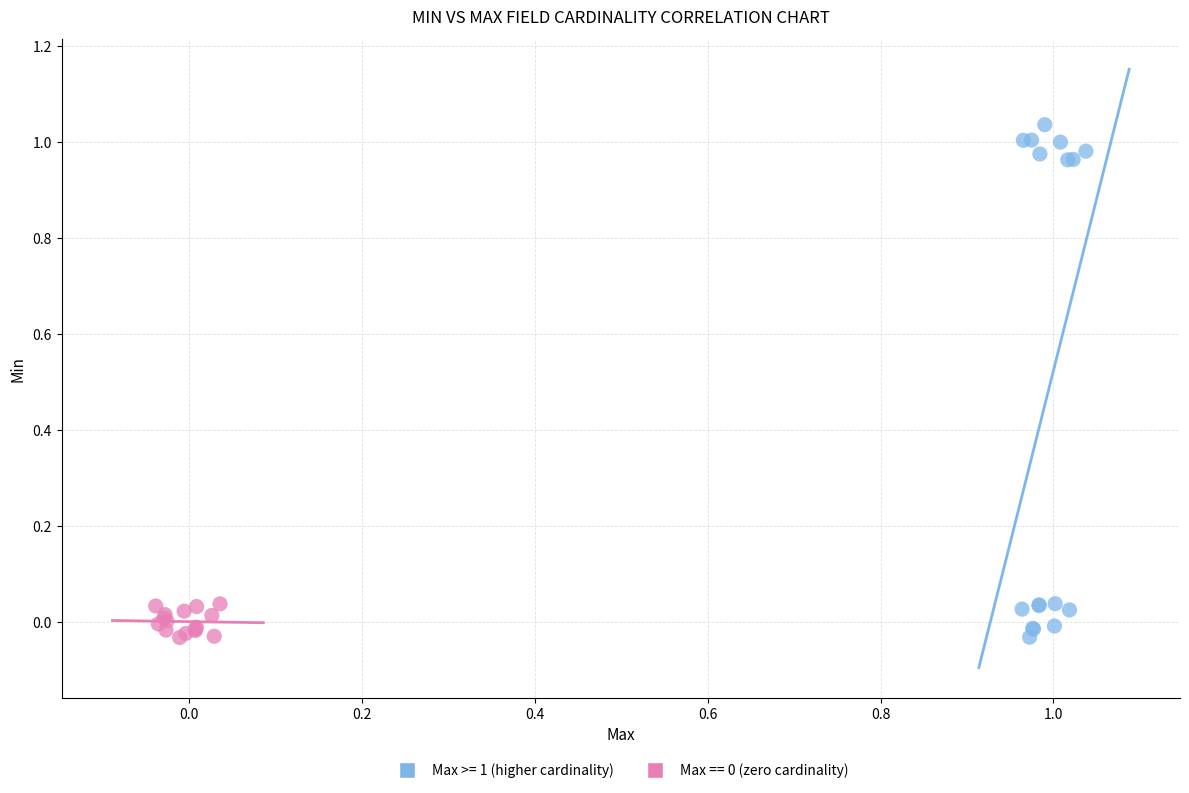

Which series has the largest Y range (max minus min)?

Max >= 1 (higher cardinality)